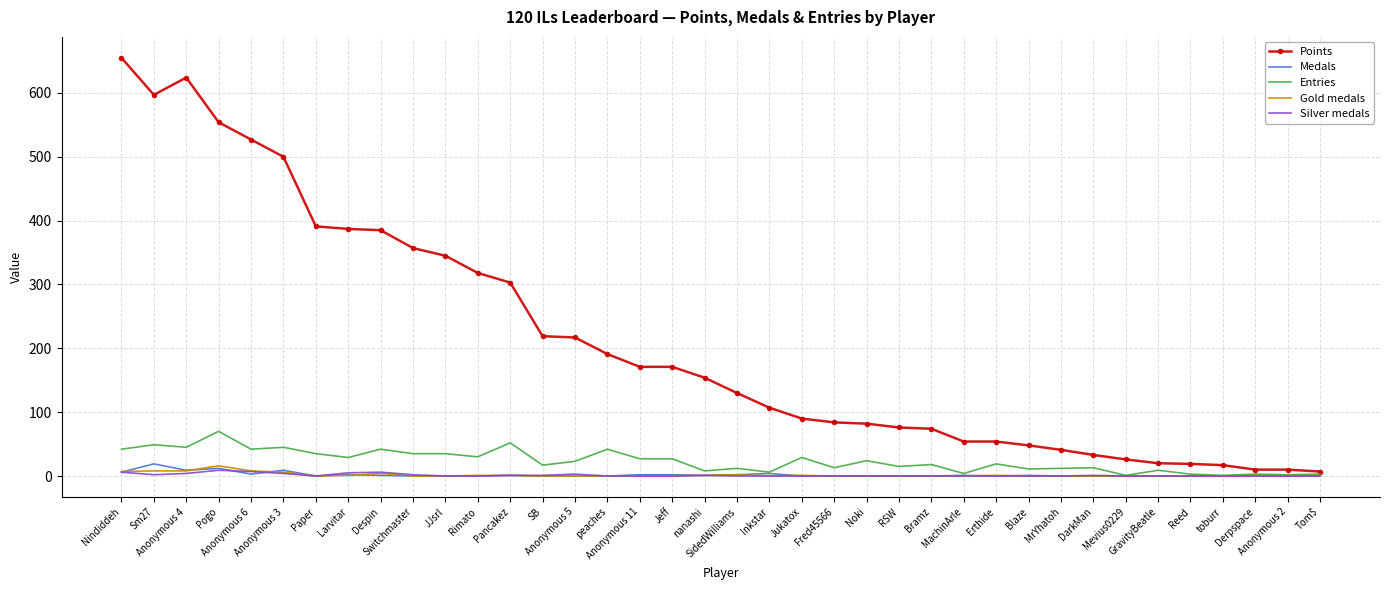

What is the total value across all series at DarkMan?

47